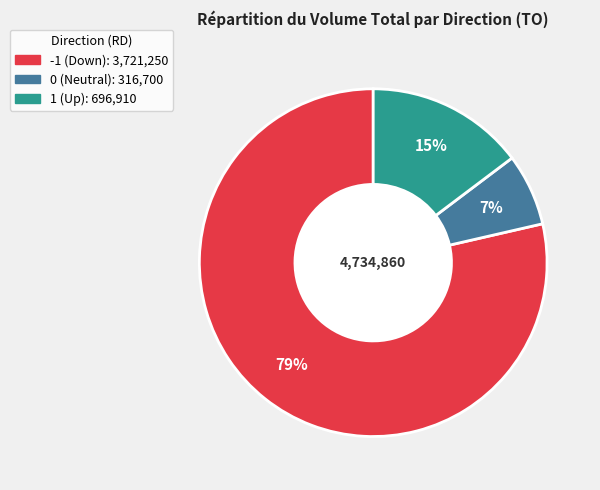

Count the number of slices in the pie.

3